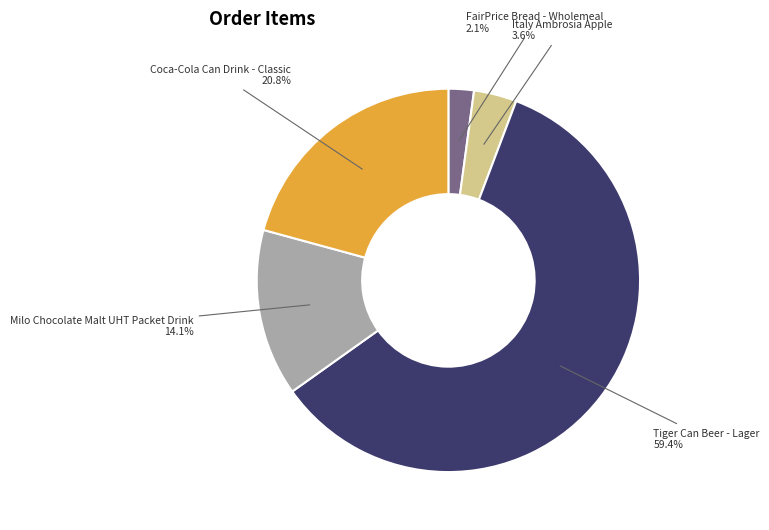

Is there a majority slice in this chart?

Yes